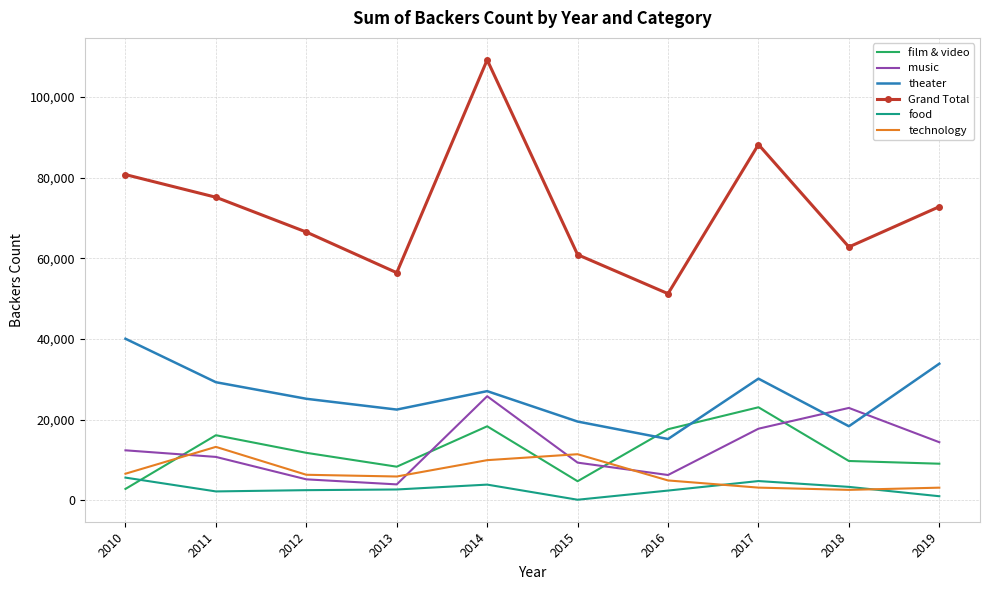

What are all the series names shown in the legend?

film & video, music, theater, Grand Total, food, technology